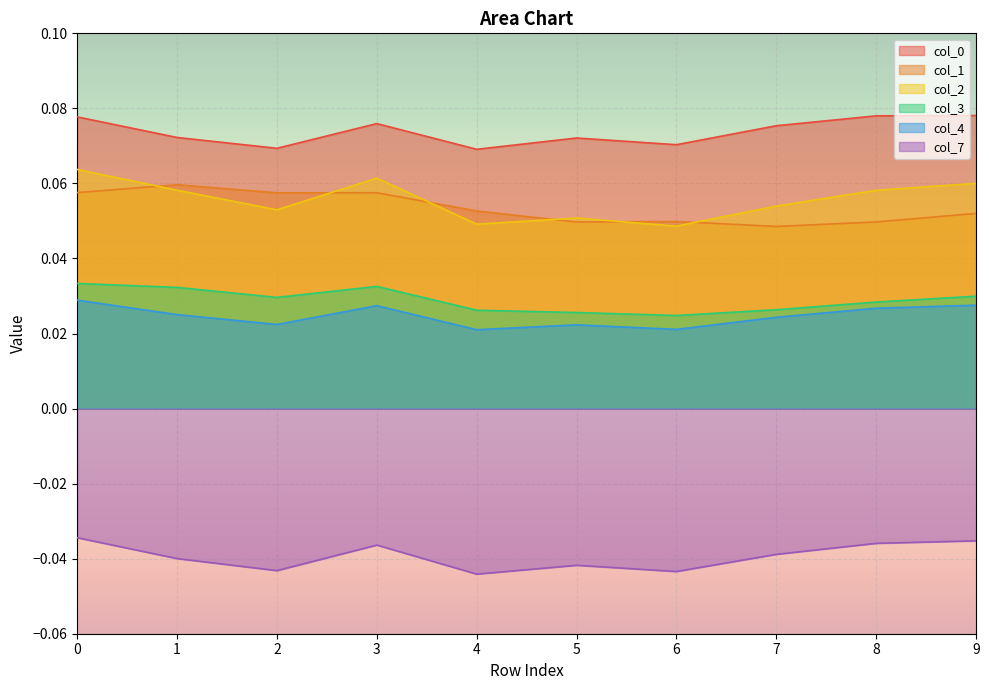

Which series has the largest range (max minus min)?

col_2